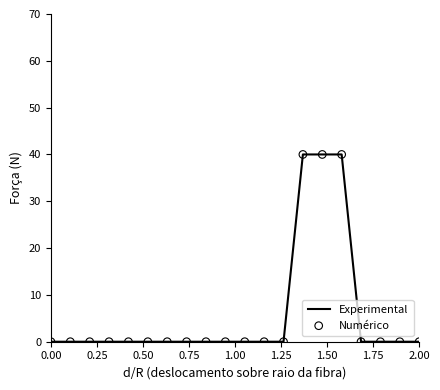

What is the greatest value displayed?

40